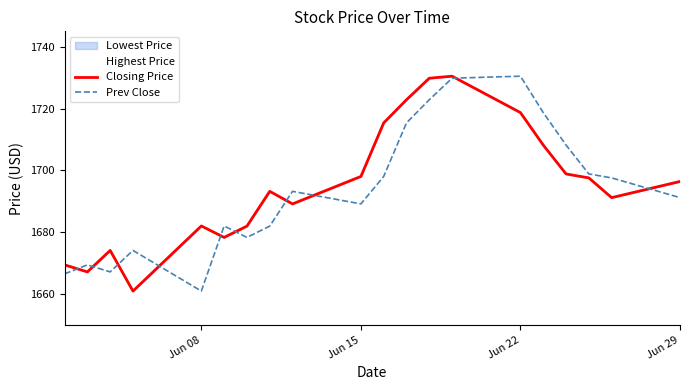

What is the average value of the Prev Close series?

1693.7